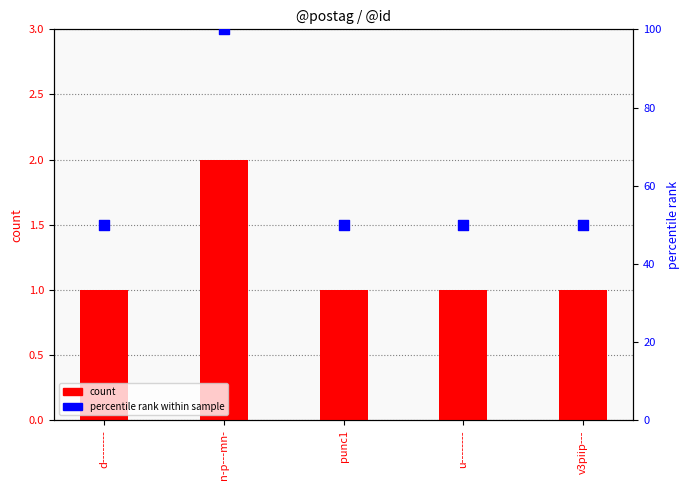

Which series has the widest spread of Y values?

percentile rank within sample